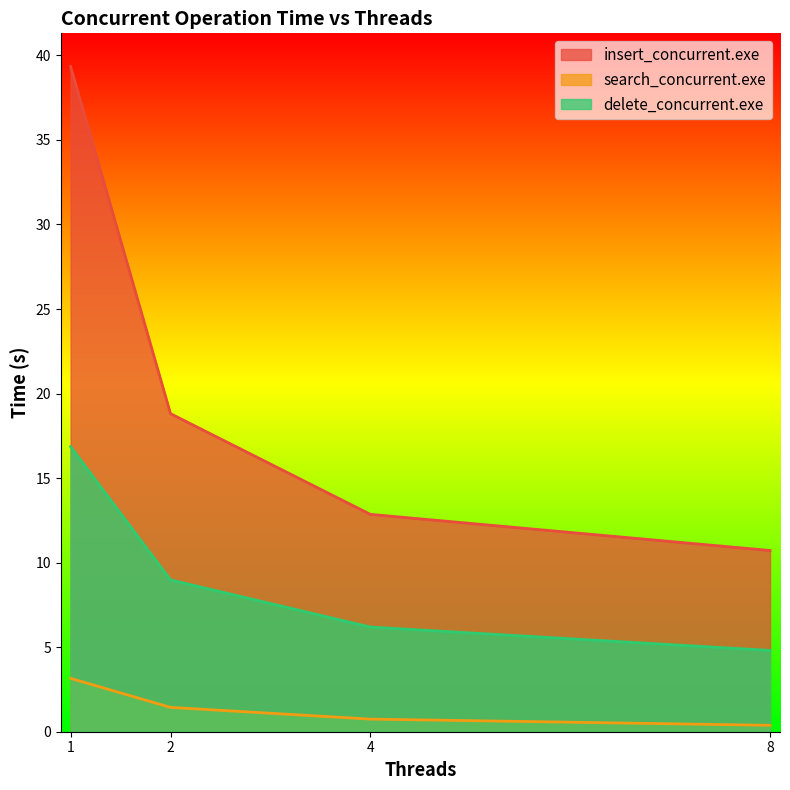

The value of search_concurrent.exe at 8 is 0.1. True or false?

False